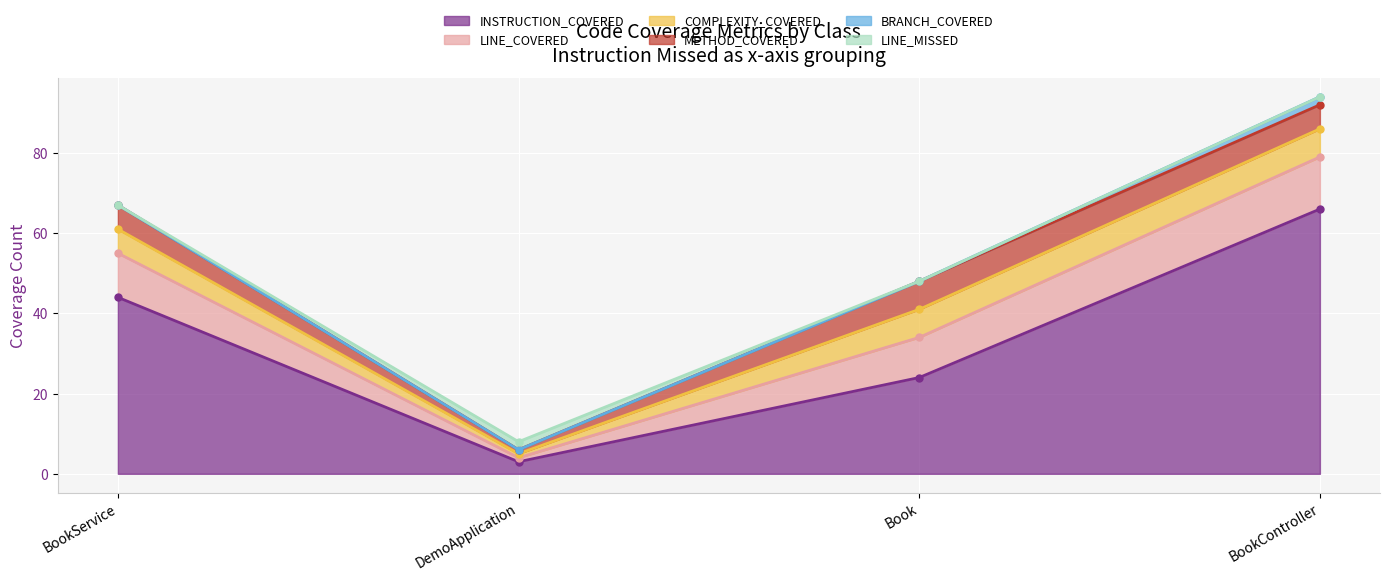

At DemoApplication, list the series in order from largest to smallest.

INSTRUCTION_COVERED, LINE_MISSED, LINE_COVERED, COMPLEXITY_COVERED, METHOD_COVERED, BRANCH_COVERED